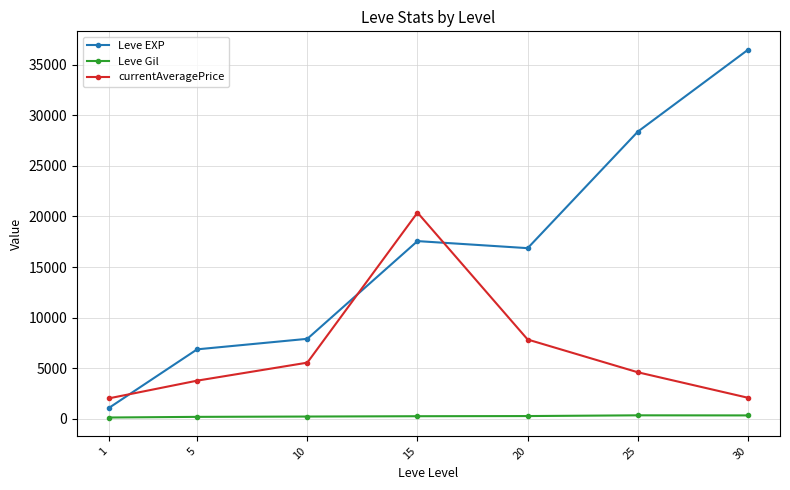

What is the minimum value shown in the chart?

113.5